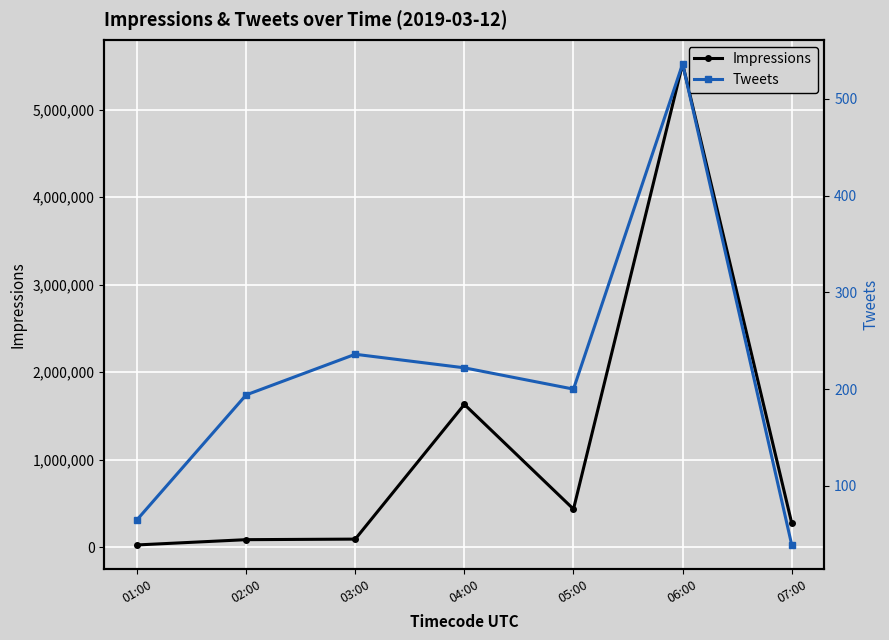

Rank the series by their maximum value, from lowest to highest.

Tweets, Impressions